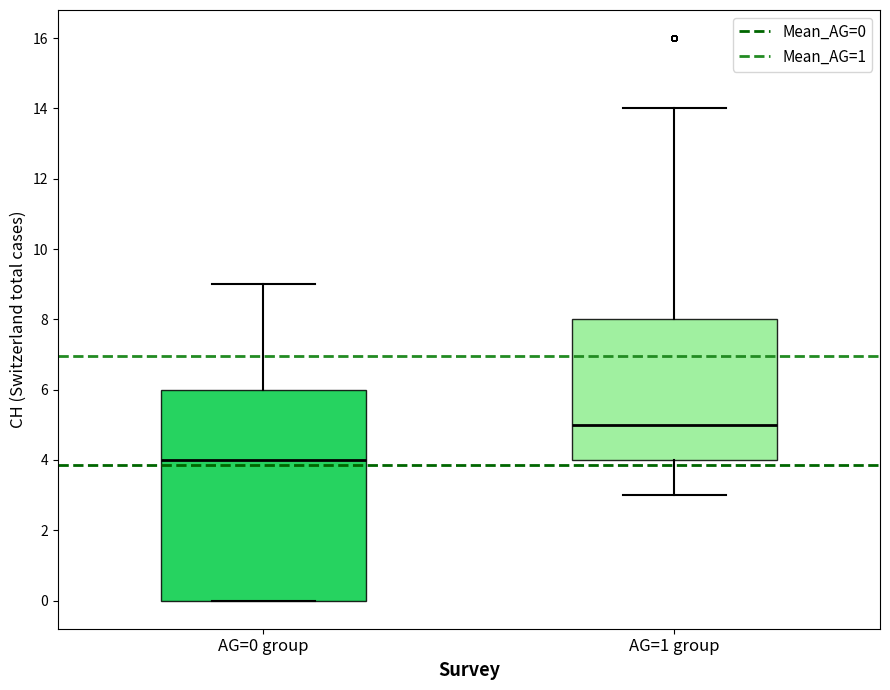

Which box has the highest median line?

AG=1 group